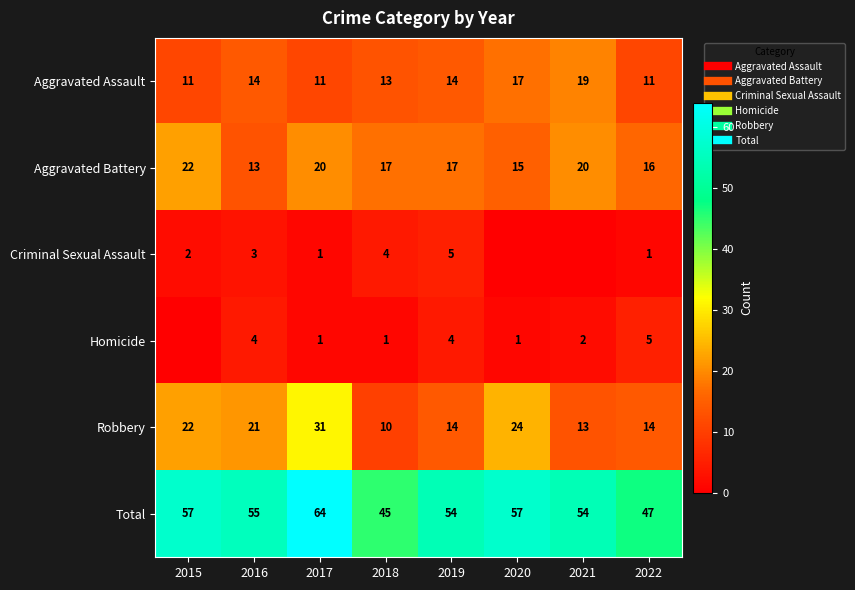

What is the approximate value of Aggravated Assault at 2016?

14